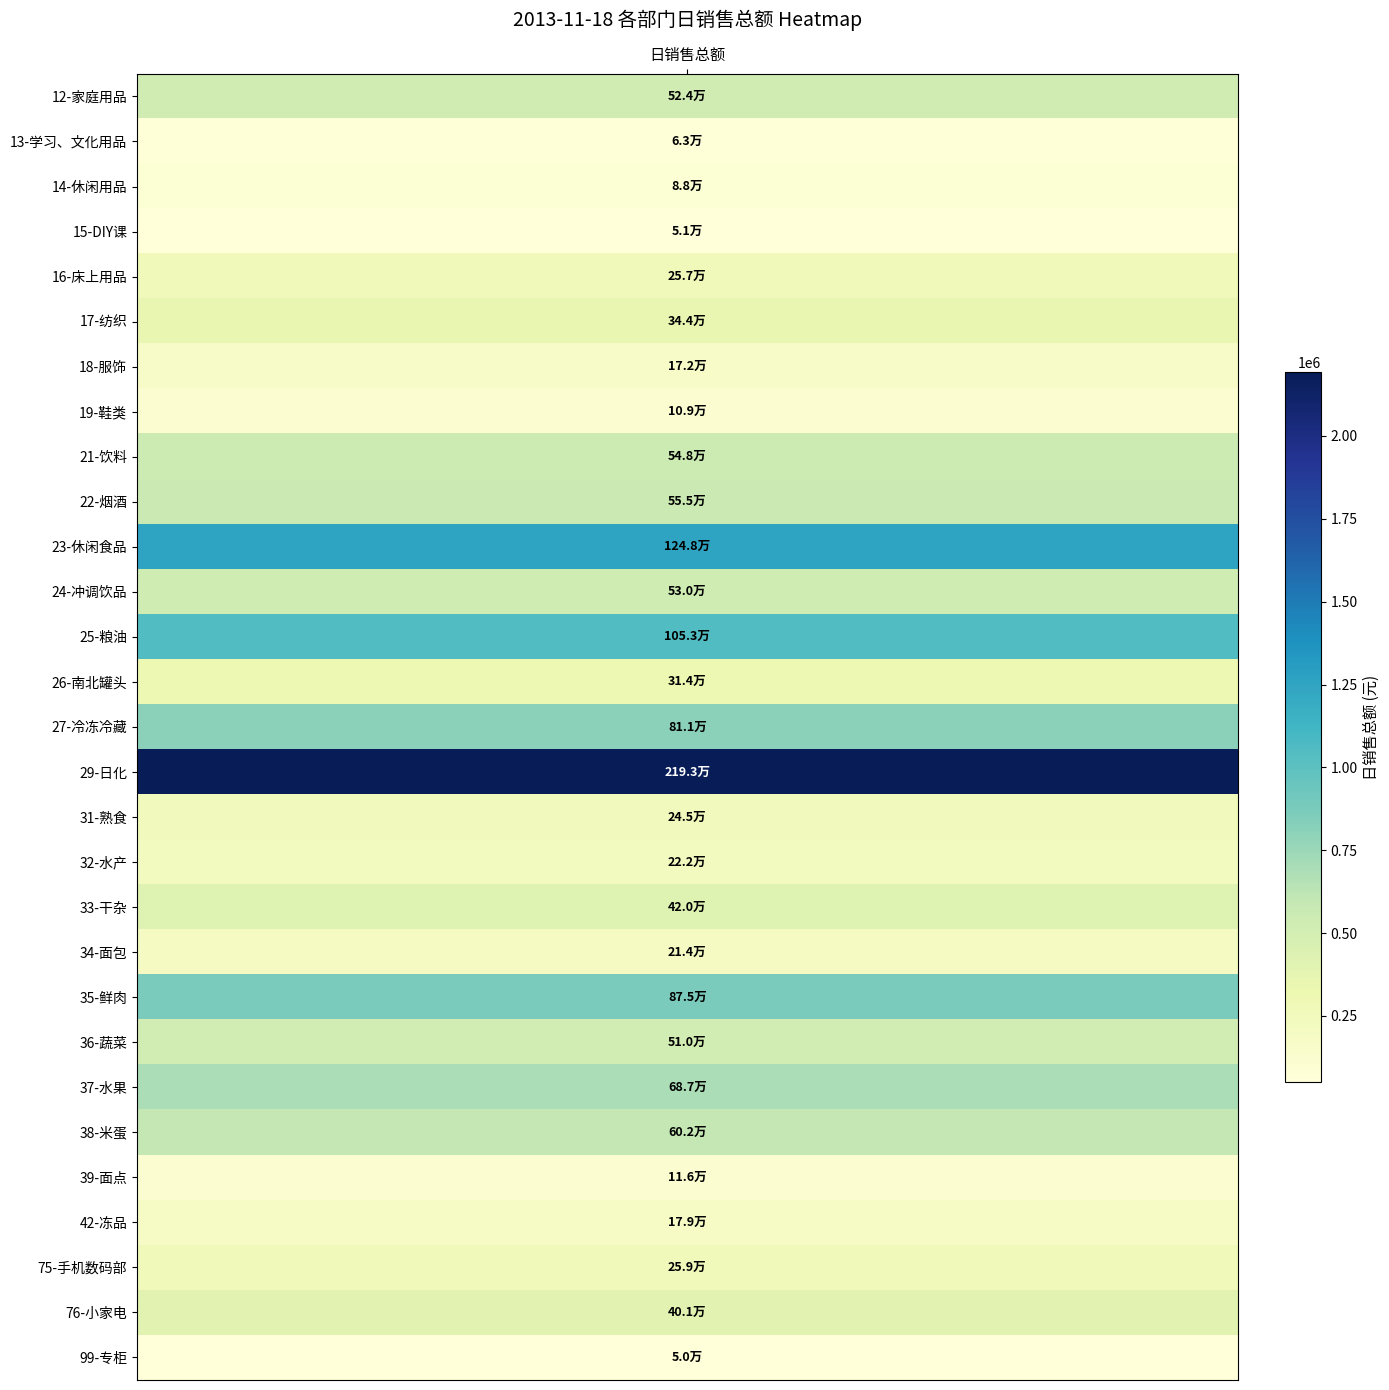

Rank the categories by value from highest to lowest.

29-日化, 23-休闲食品, 25-粮油, 35-鲜肉, 27-冷冻冷藏, 37-水果, 38-米蛋, 22-烟酒, 21-饮料, 24-冲调饮品, 12-家庭用品, 36-蔬菜, 33-干杂, 76-小家电, 17-纺织, 26-南北罐头, 75-手机数码部, 16-床上用品, 31-熟食, 32-水产, 34-面包, 42-冻品, 18-服饰, 39-面点, 19-鞋类, 14-休闲用品, 13-学习、文化用品, 15-DIY课, 99-专柜